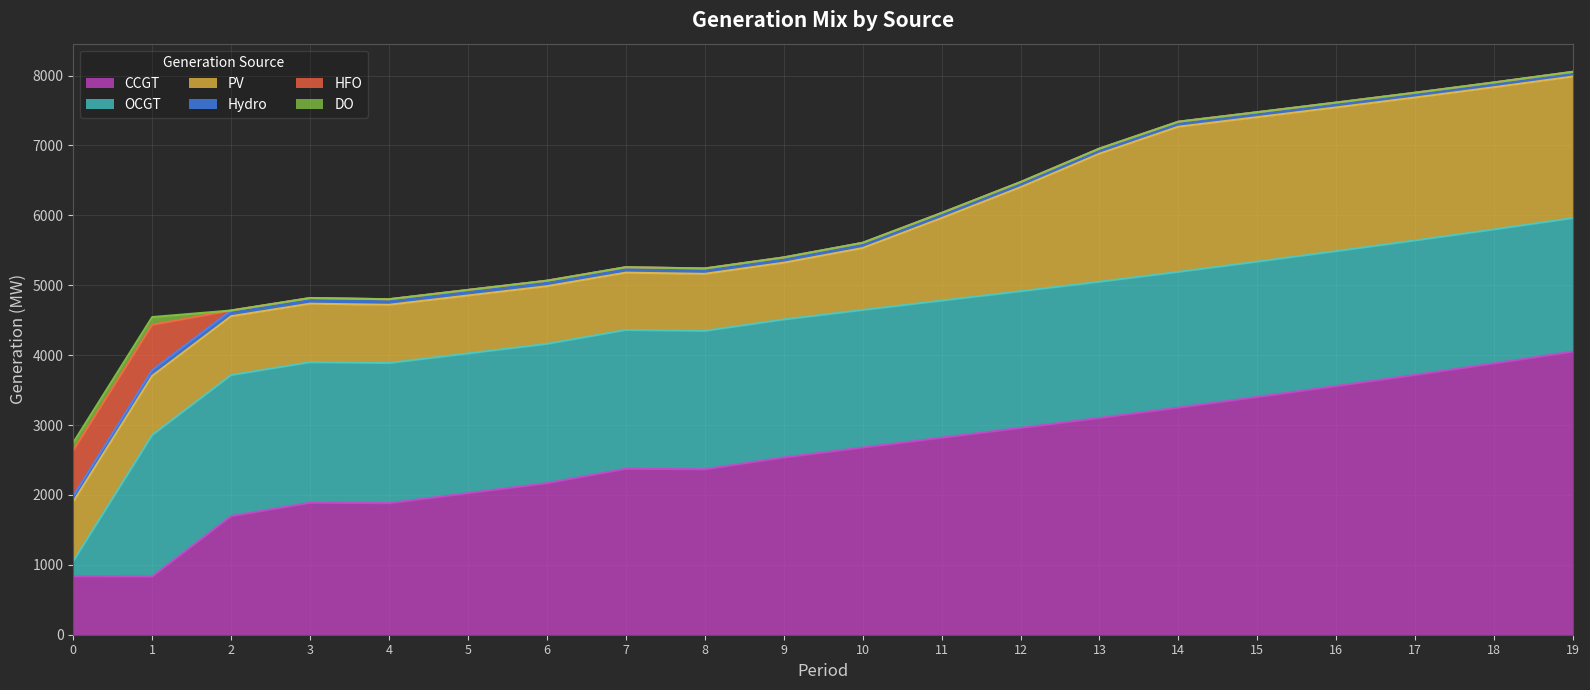

True or false: PV has more than 0 points higher than both neighbors.

True